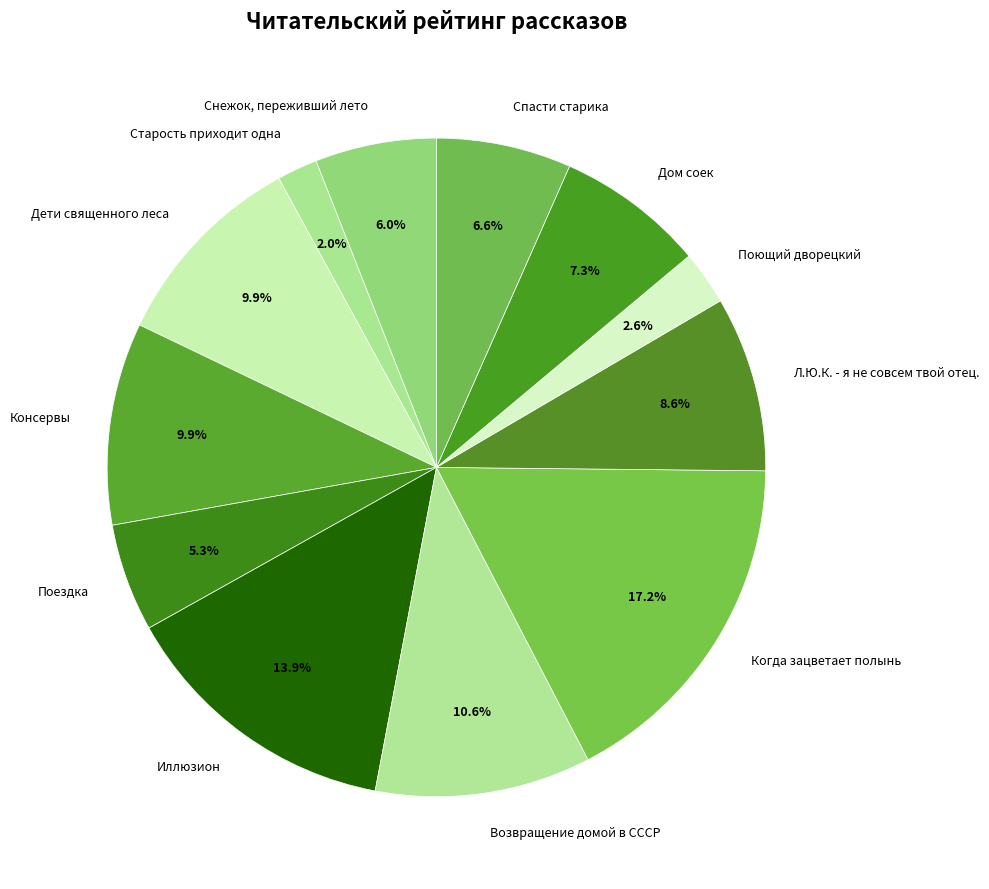

Count the number of slices in the pie.

12